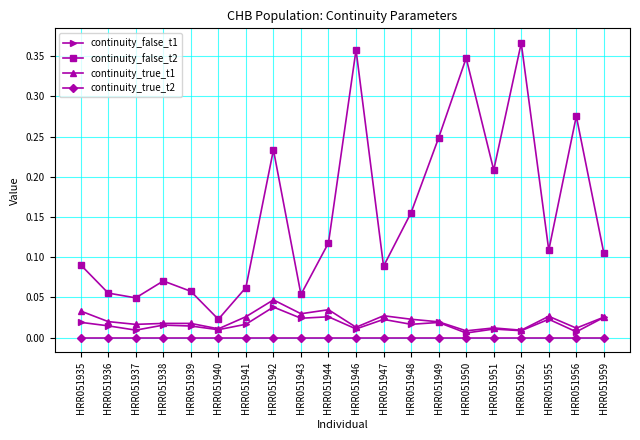

True or false: continuity_true_t1 and continuity_true_t2 intersect in this chart.

False